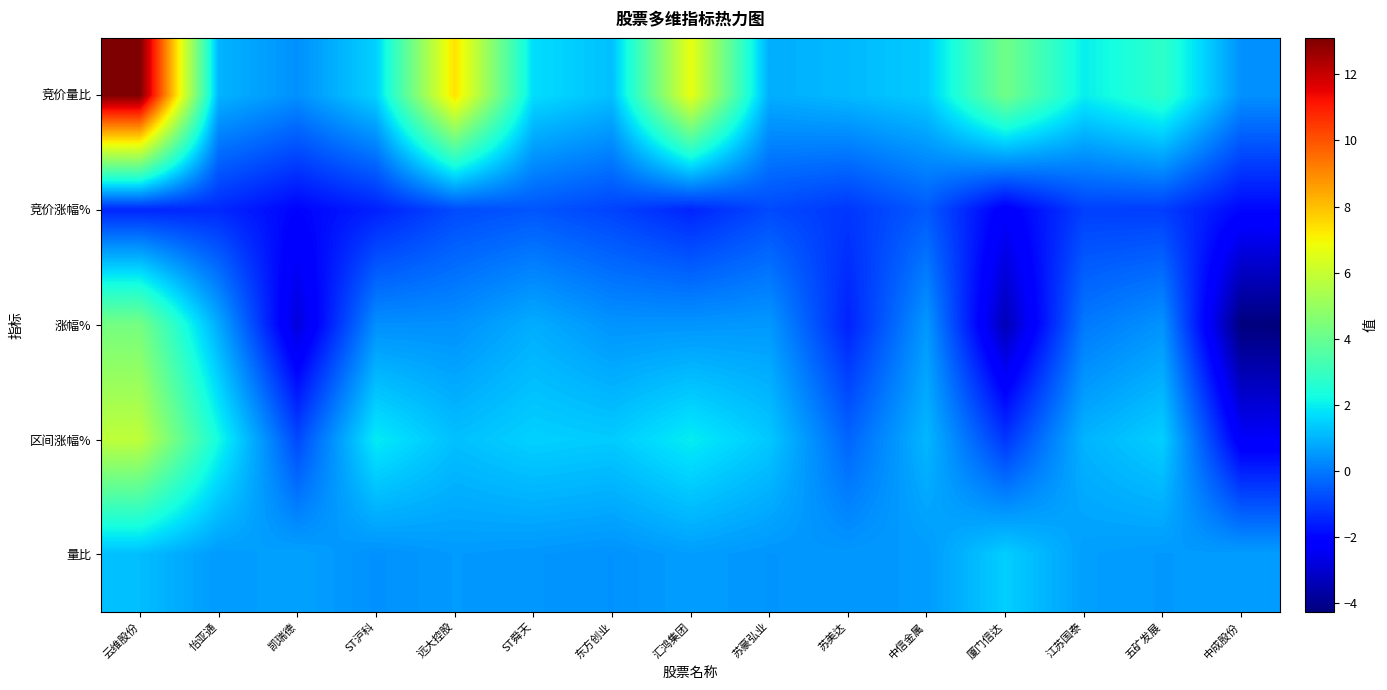

Between 云维股份 and 东方创业, which is larger?

云维股份